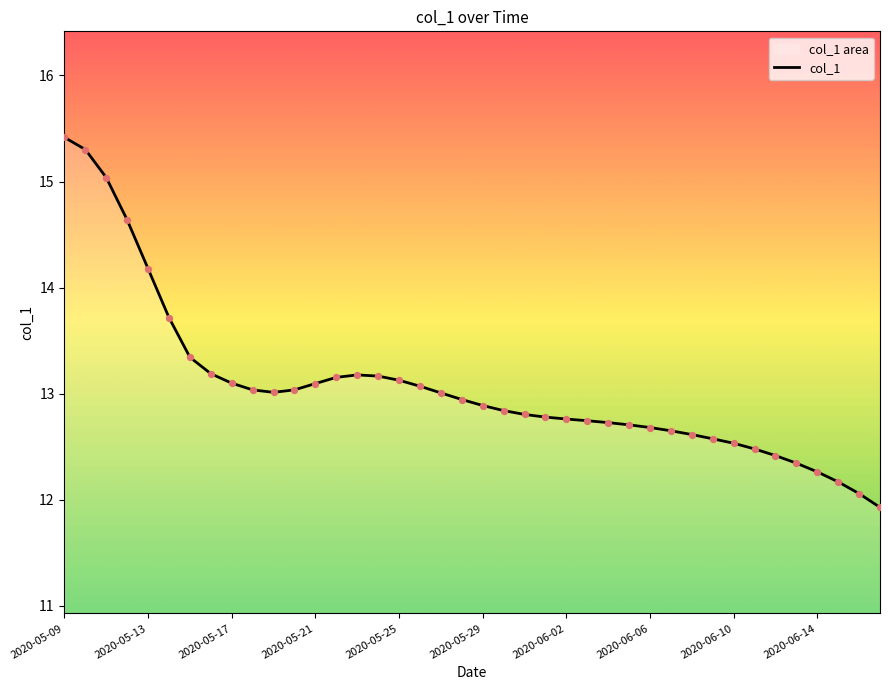

Read the value at 2020-05-29.

12.9